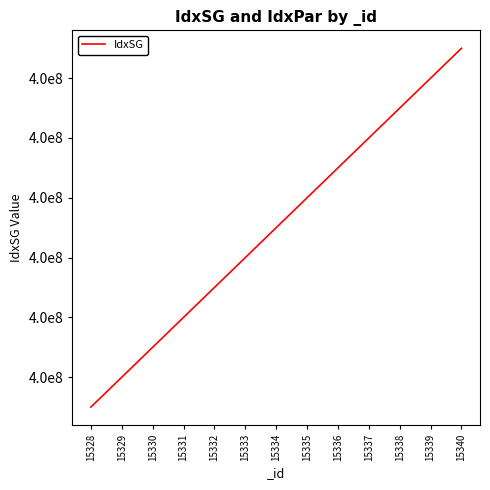

Does the chart have visible grid lines?

No